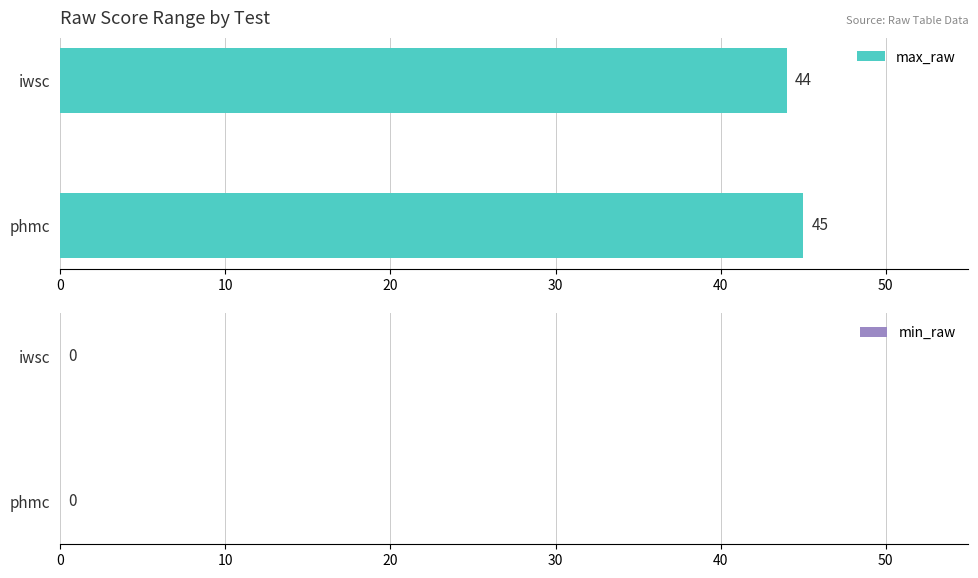

What is the sum of the values at iwsc and phmc?

89